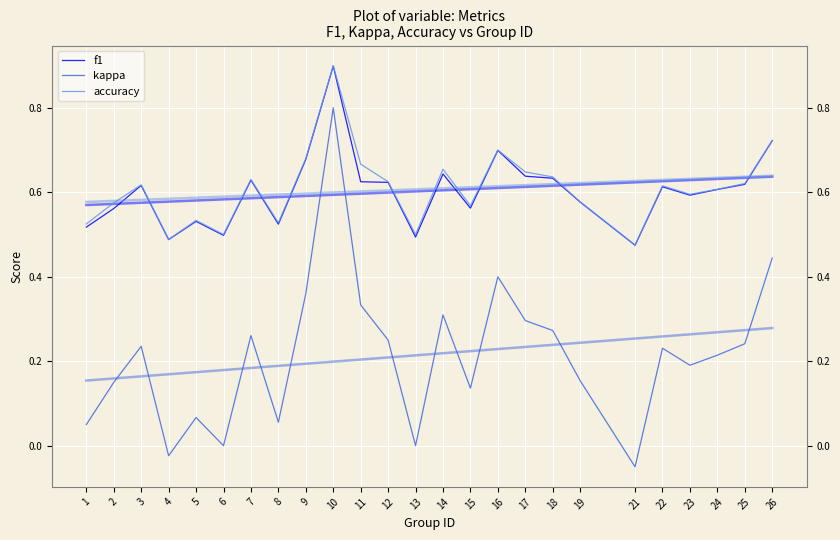

At which label does accuracy reach its peak?

10